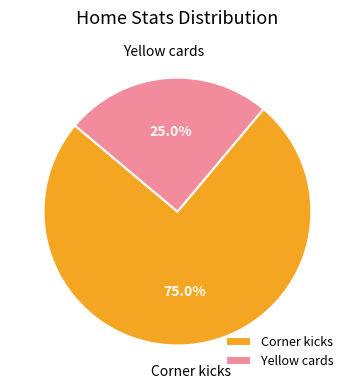

How many slices are in this pie chart?

2